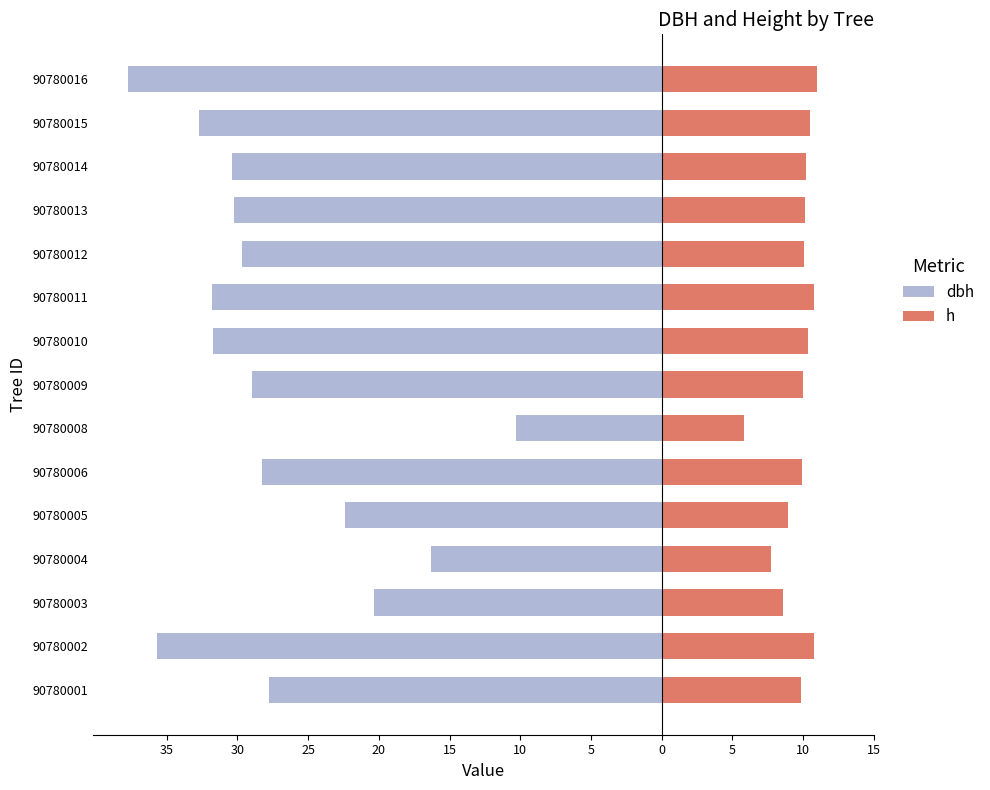

Reading left to right, what are all the values shown in this chart?

dbh: -27.8	-35.7	-20.4	-16.3	-22.4	-28.2	-10.3	-29.0	-31.7	-31.8	-29.6	-30.2	-30.4	-32.7	-37.8
h: 9.8	10.8	8.6	7.7	8.9	9.9	5.8	10.0	10.3	10.8	10.1	10.2	10.2	10.5	11.0